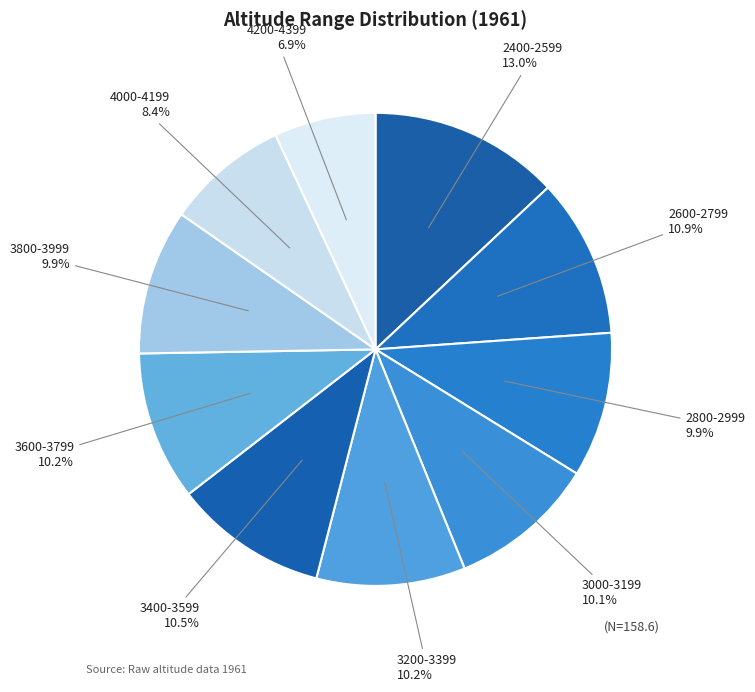

What percentage is NOT represented by 3200-3399?

89.8%